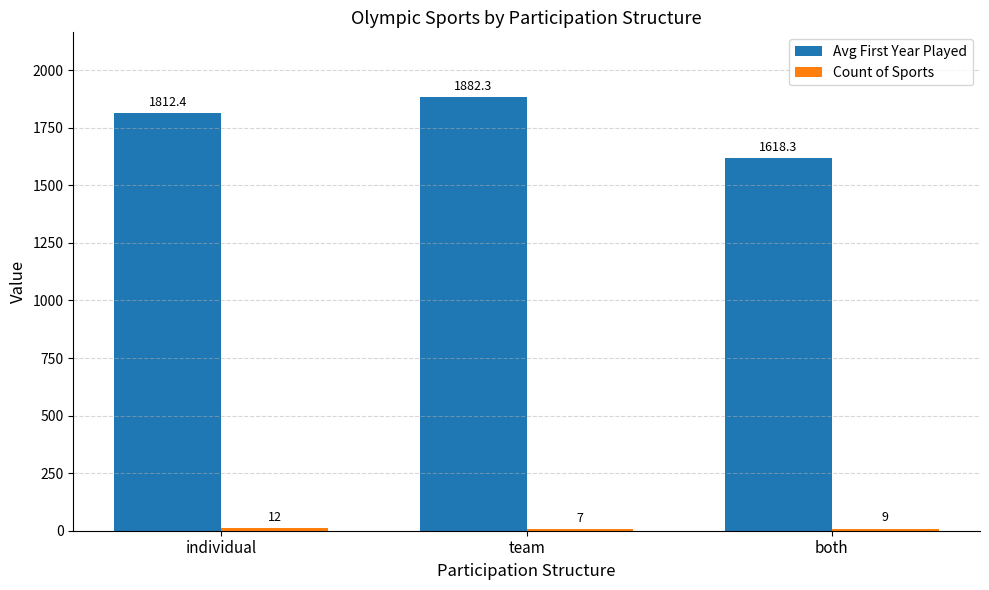

Are the bars horizontal?

No